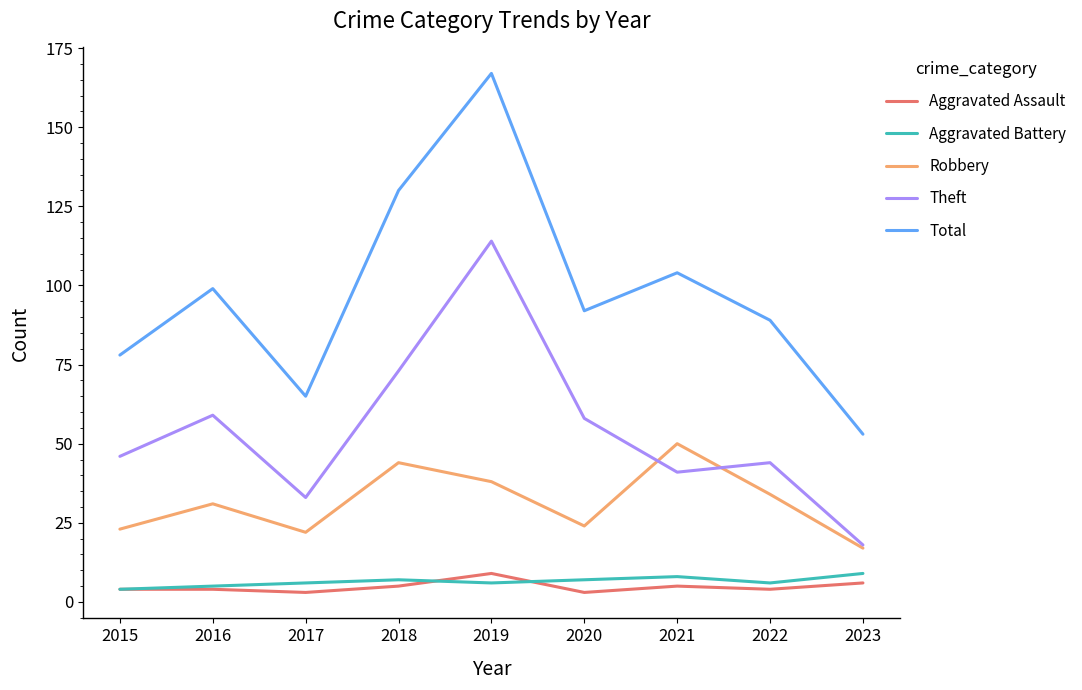

Is the value of Aggravated Assault at 2020 greater than the value of Aggravated Battery at 2021?

No